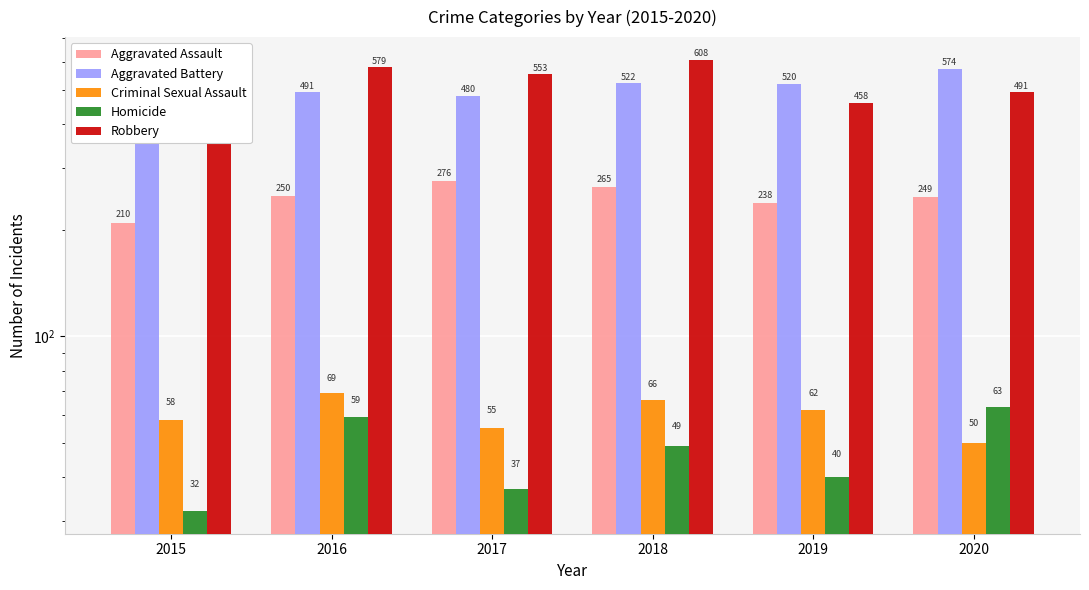

True or false: Criminal Sexual Assault has a value of 38 at 2018.

False